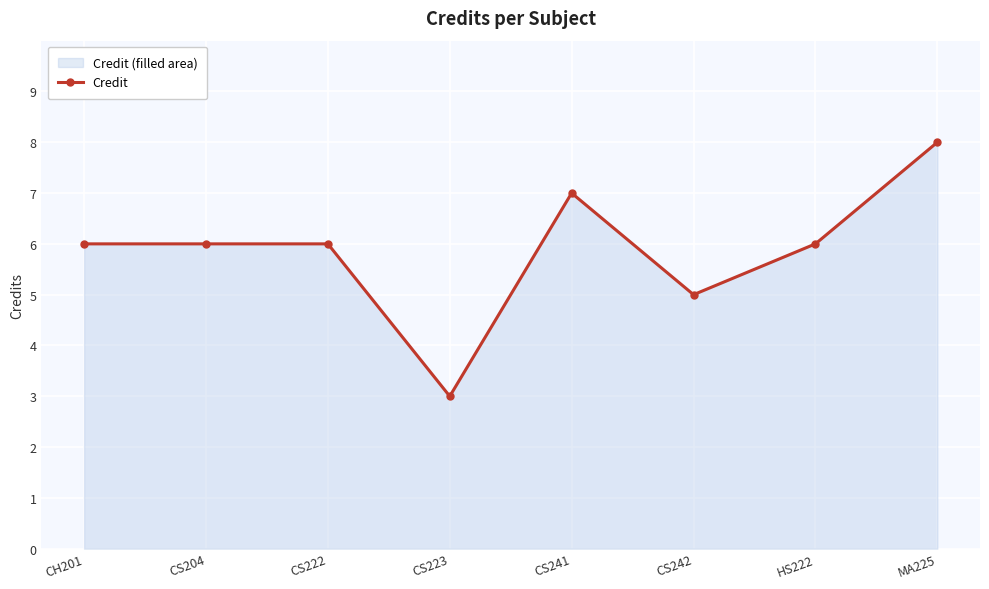

What is the average value?

6